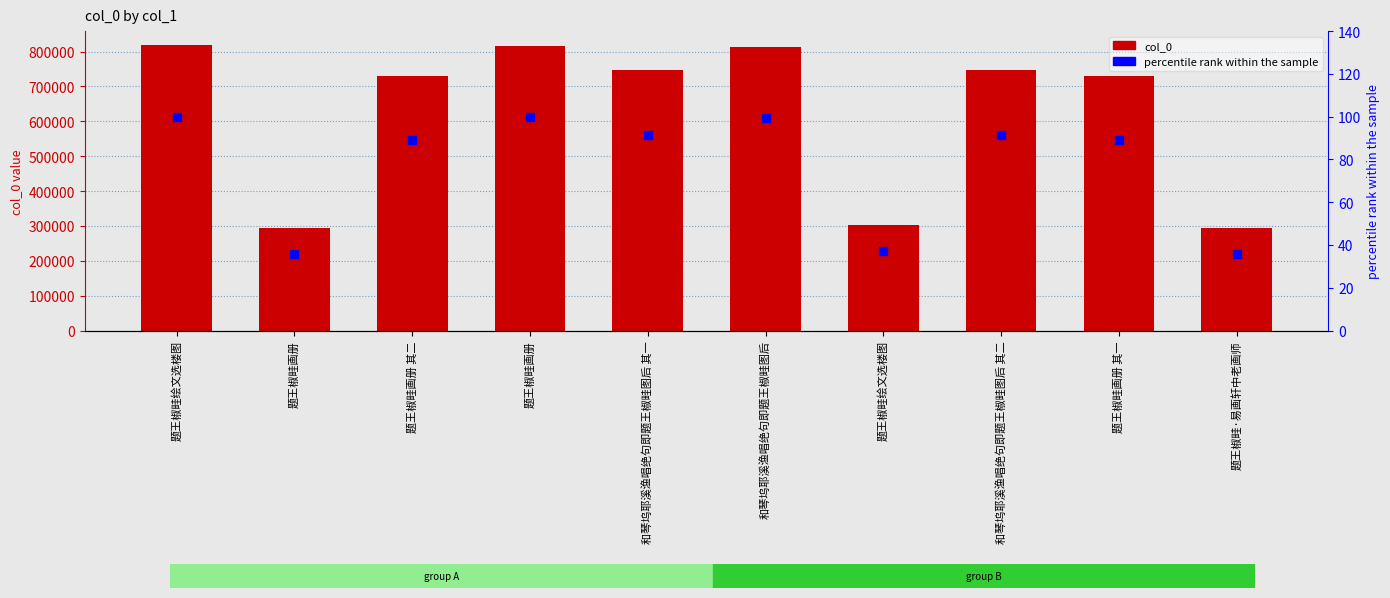

Which series reaches the maximum Y coordinate?

col_0